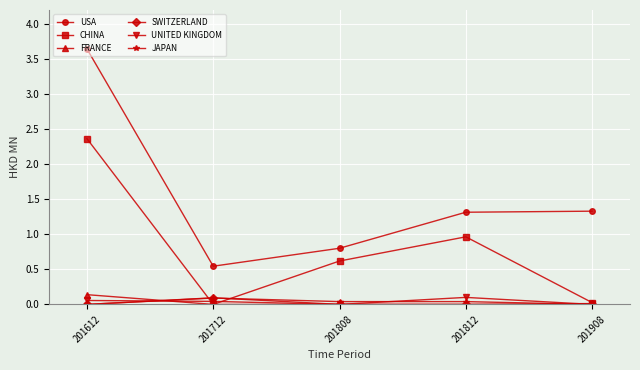

True or false: JAPAN and USA intersect in this chart.

False